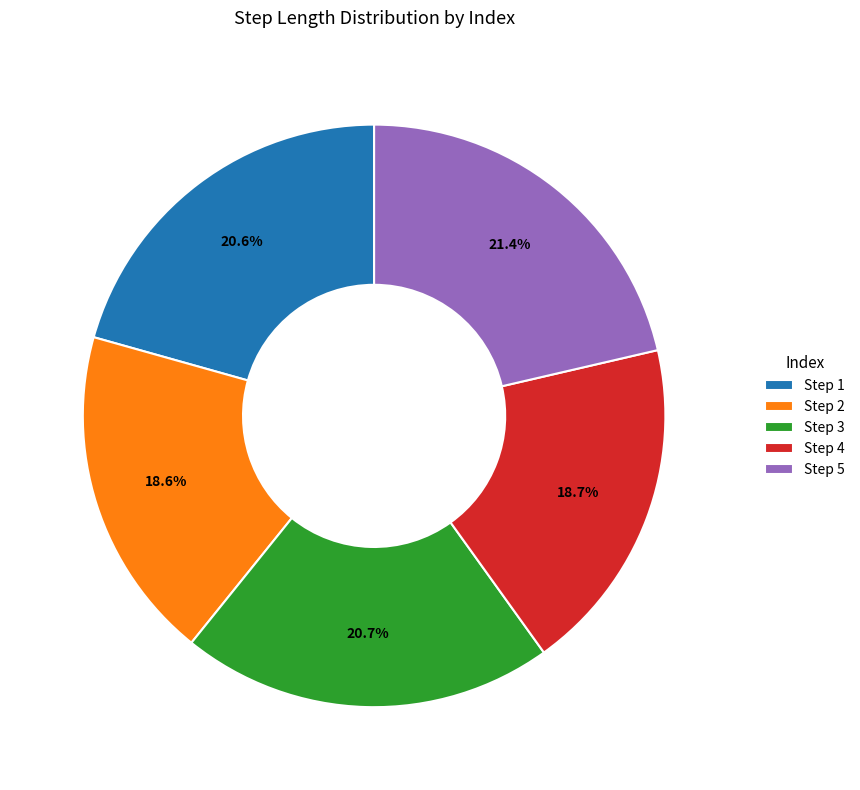

How many segments does this pie chart have?

5